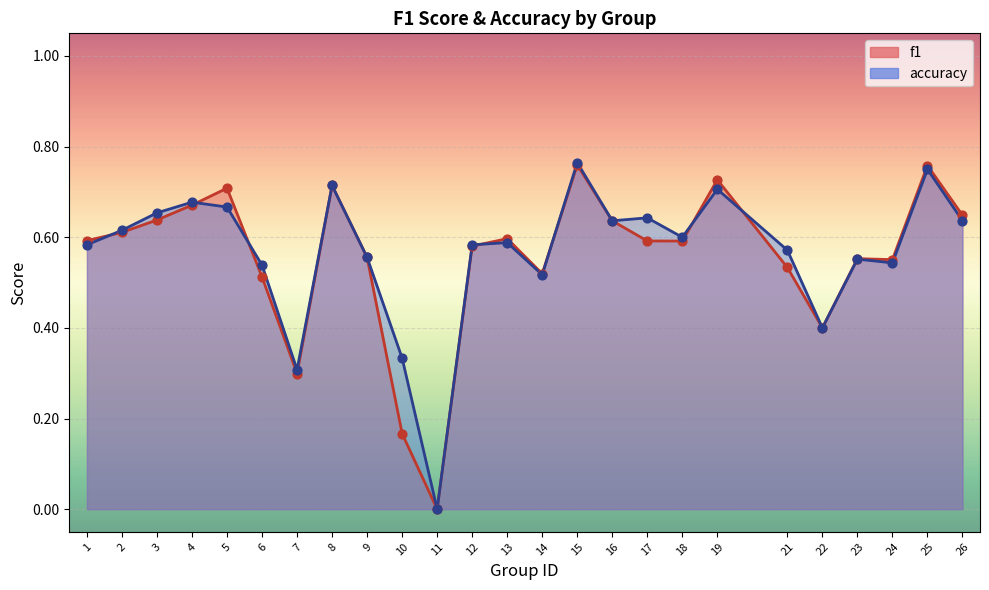

Which series contains the lowest Y value?

f1